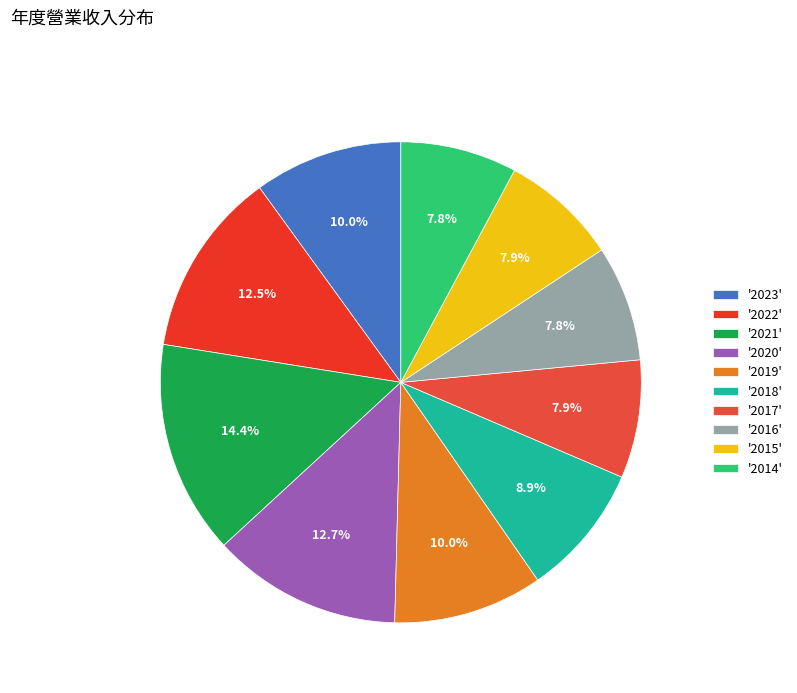

Rank the categories by value from highest to lowest.

2021, 2020, 2022, 2019, 2023, 2018, 2017, 2015, 2014, 2016